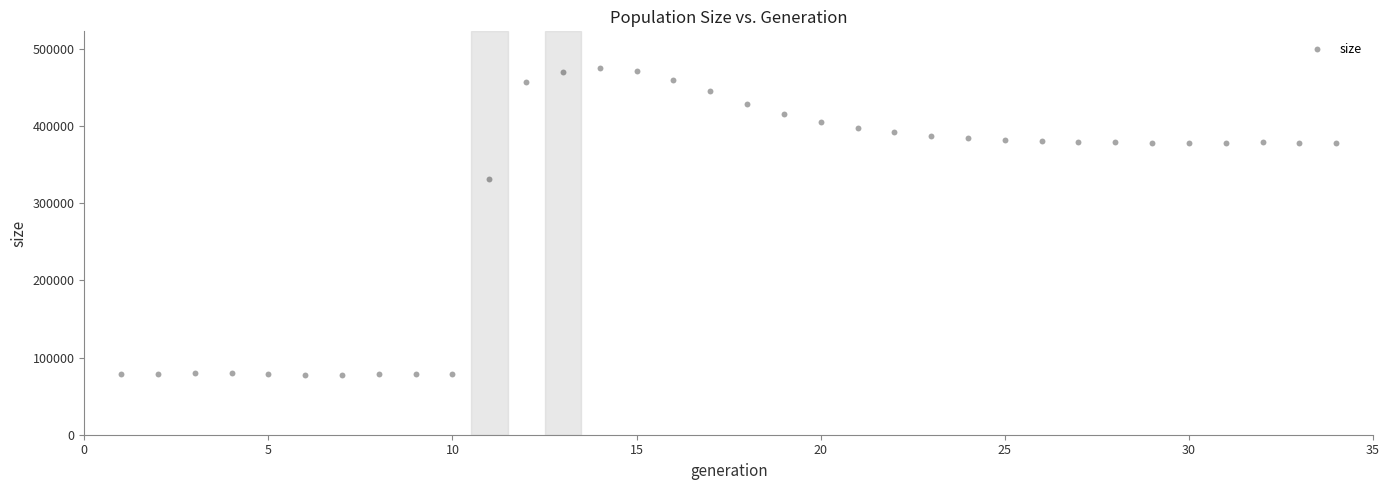

What is the range of X values (max minus min)?

33